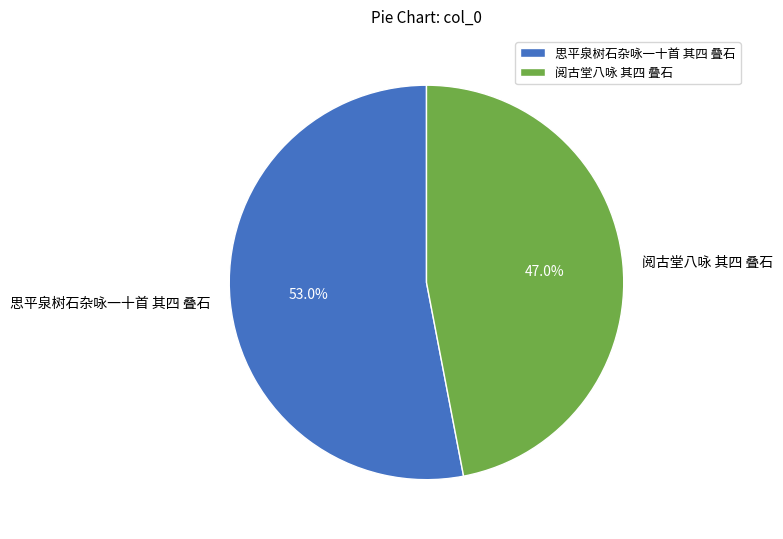

To the nearest percent, what is the average slice percentage?

50%